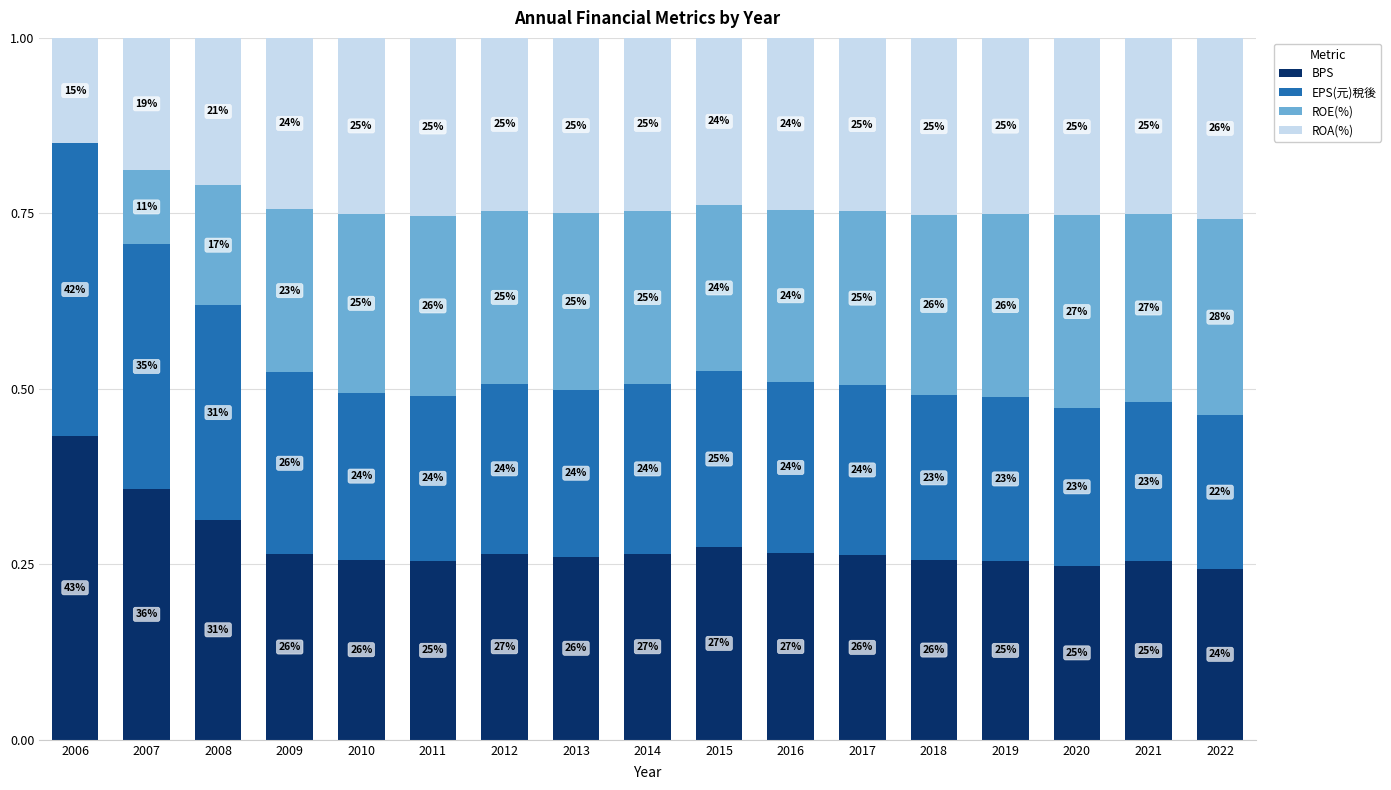

What is the difference between the second highest and second lowest values in the ROA(%) series?

0.1